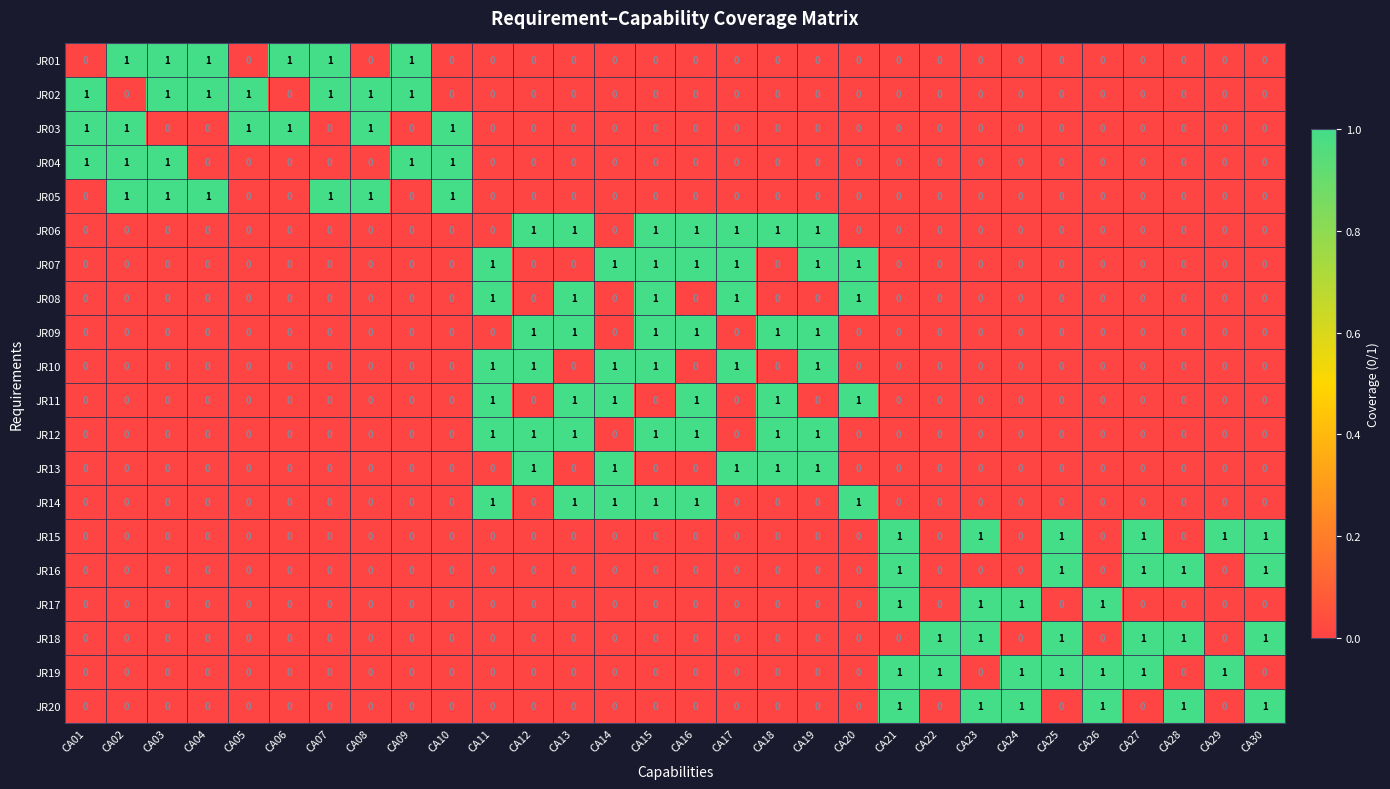

At which category is the sum across all series the highest?

CA15